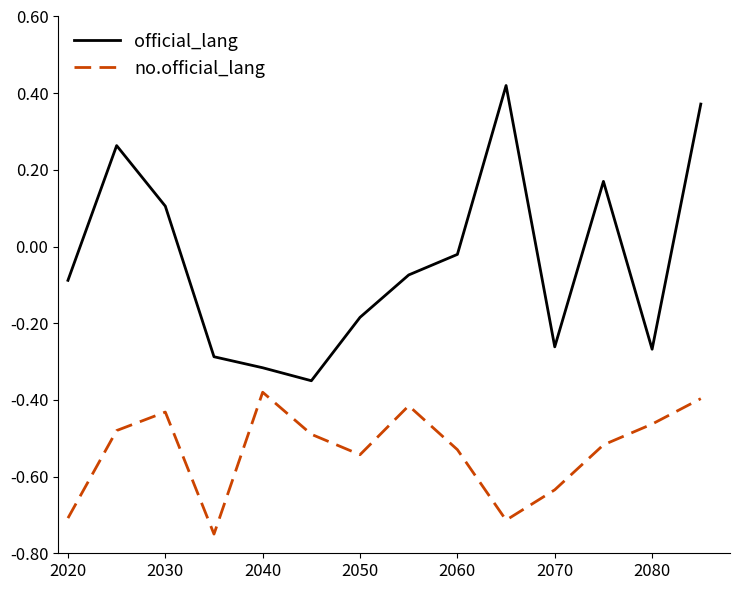

What is the sum of all no.official_lang values?

-7.5